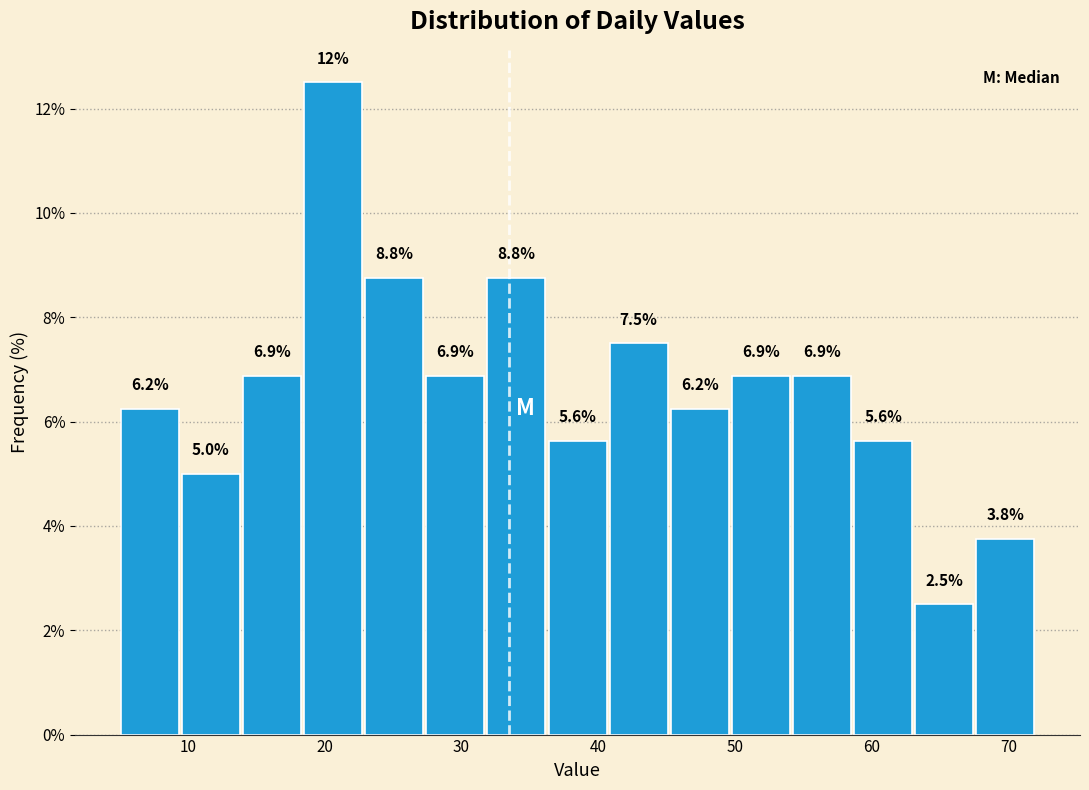

Which range on the x-axis has the tallest bar?

18 to 23